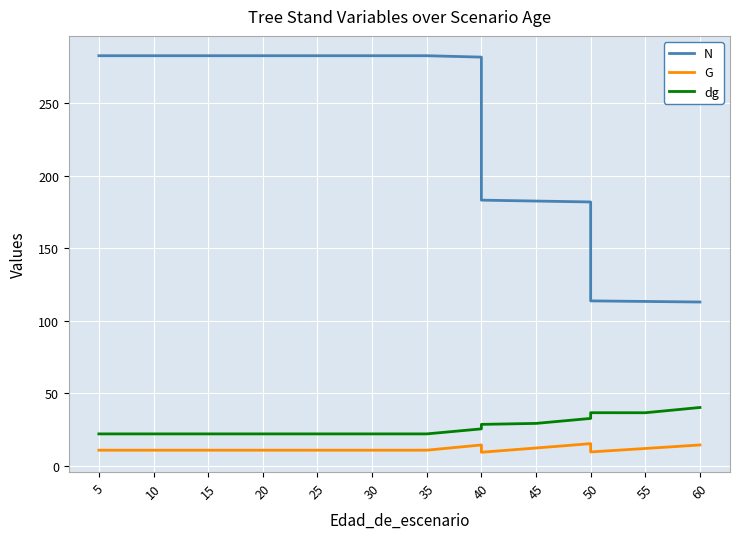

Between 20 and 25, which series saw the biggest shift?

N